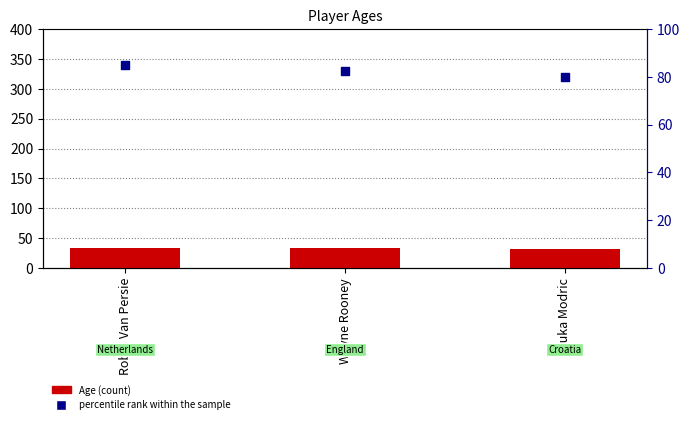

At how many categories does at least one series exceed 68?

3